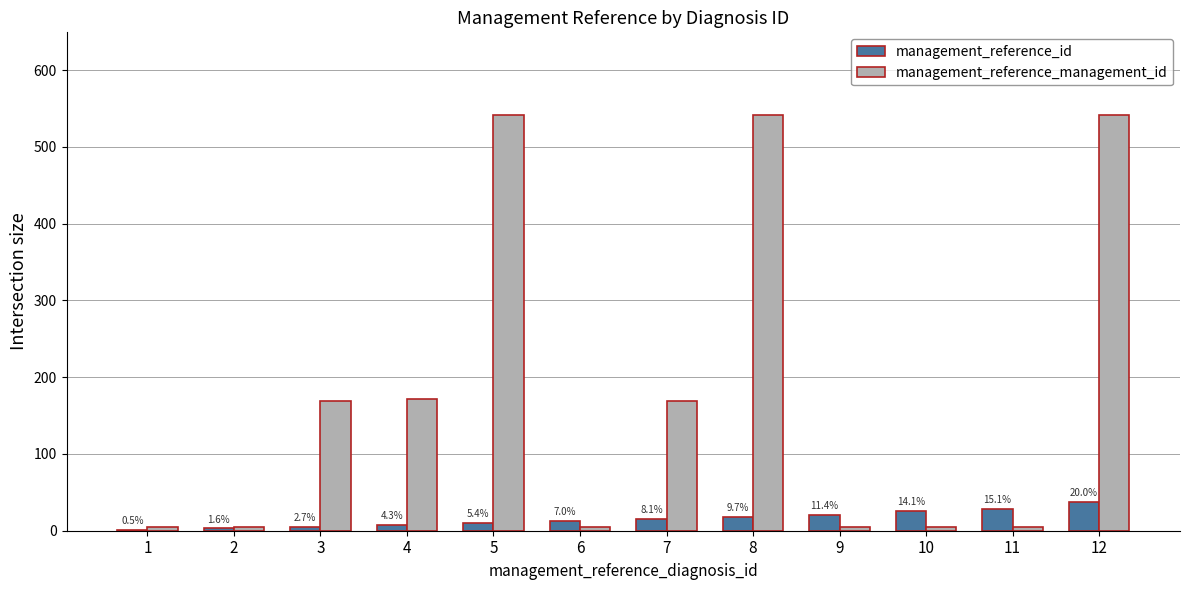

The value of management_reference_management_id at 3 is 66. True or false?

False